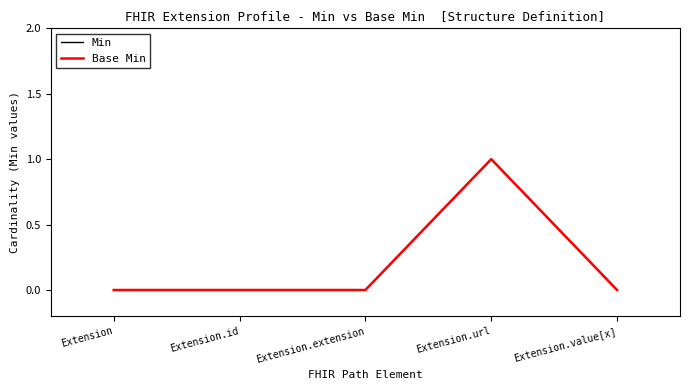

Which series has the widest spread of values?

Min